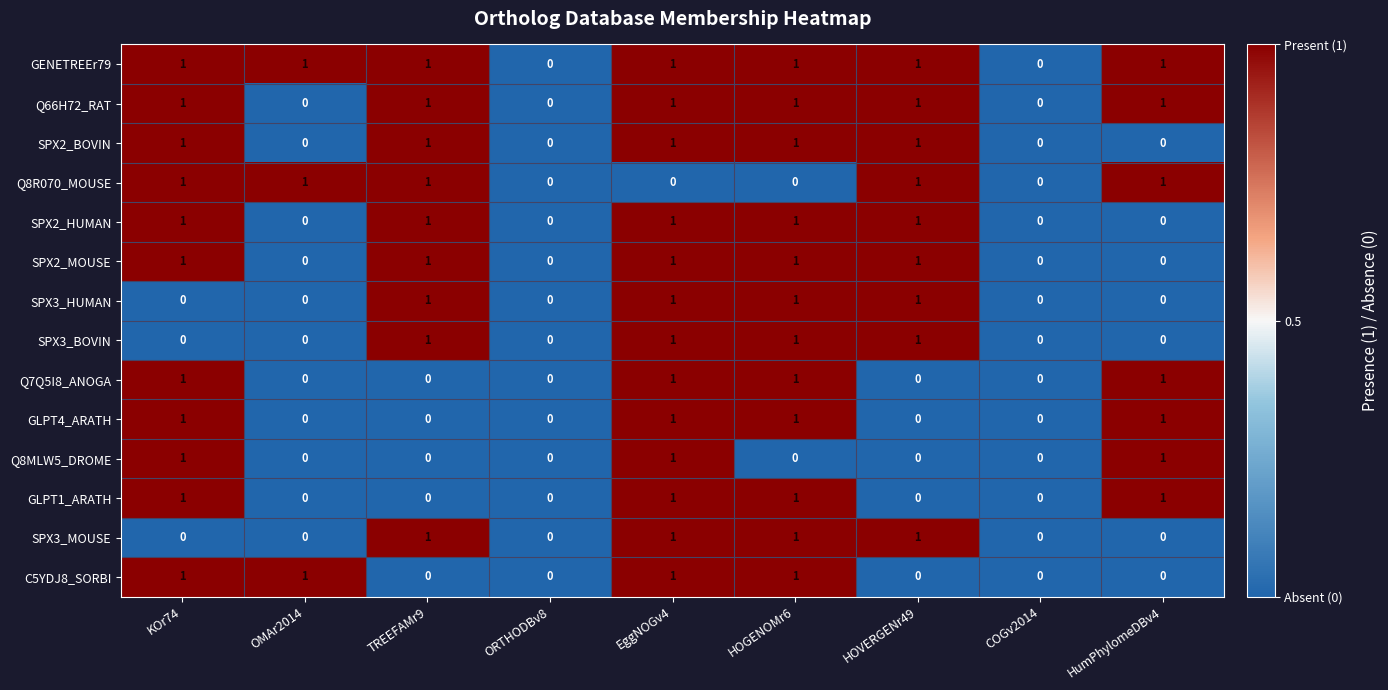

What is the sum of all GLPT1_ARATH values?

4